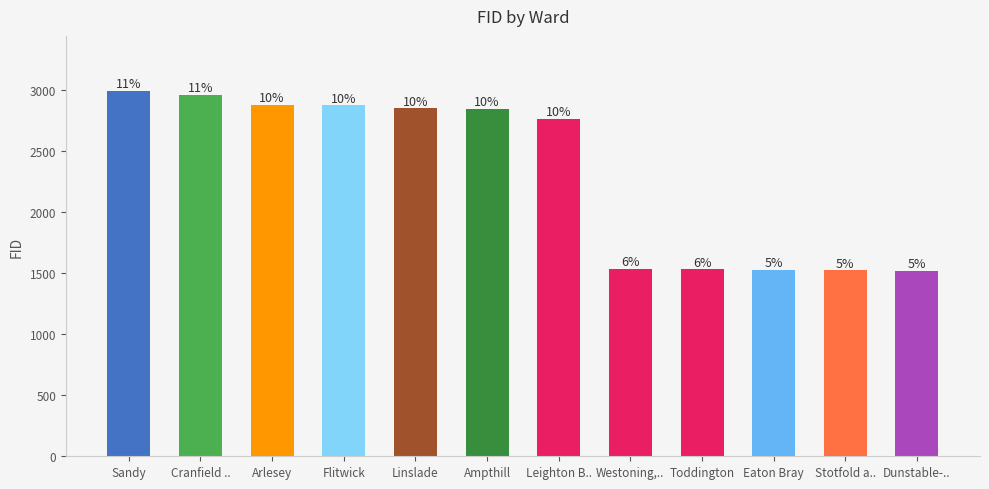

Are the bars horizontal?

No